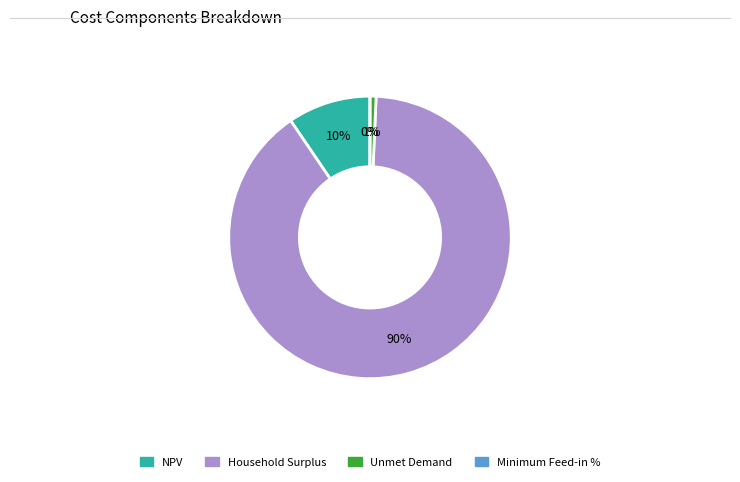

To the nearest percent, what percentage of the pie is Unmet Demand?

1%